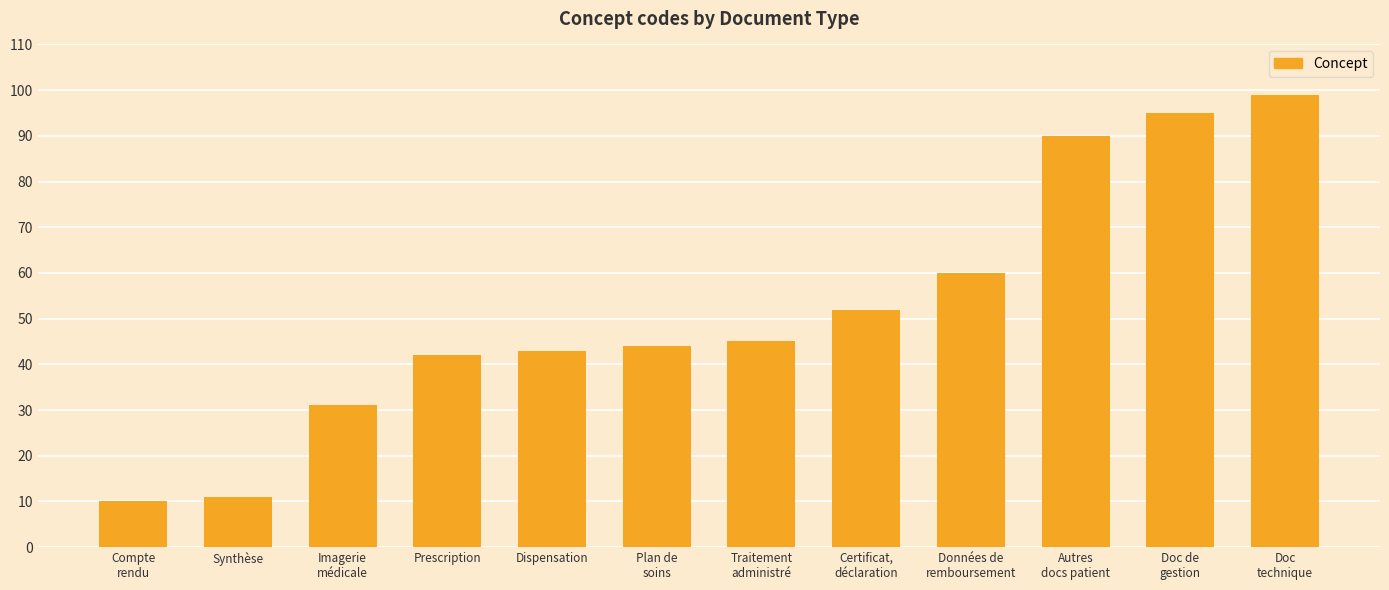

What is the label of the 1st bar from the right?

Doc
technique